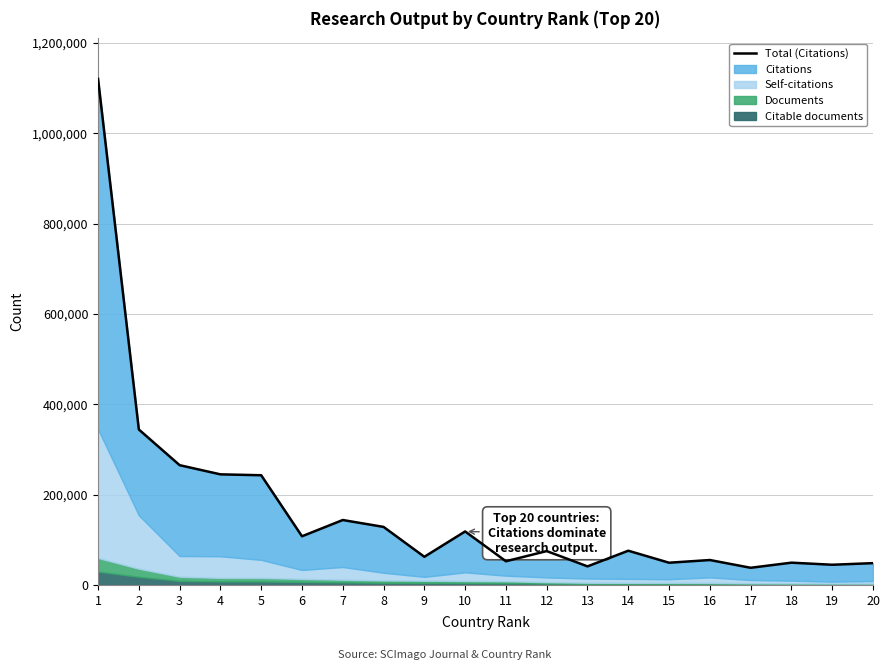

What is the difference between the maximum and minimum values?

1082711